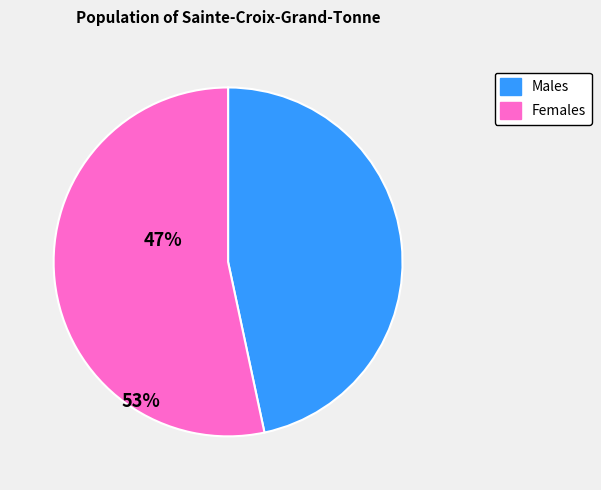

Does any single category account for the majority?

Yes